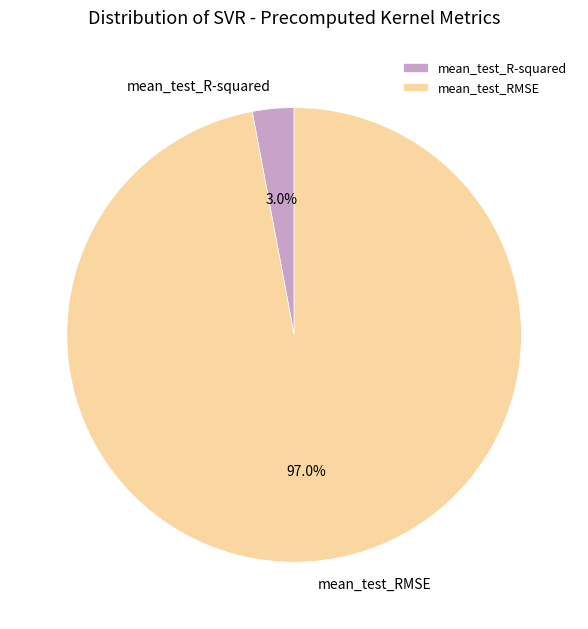

To the nearest percent, what portion does mean_test_R-squared represent?

3%